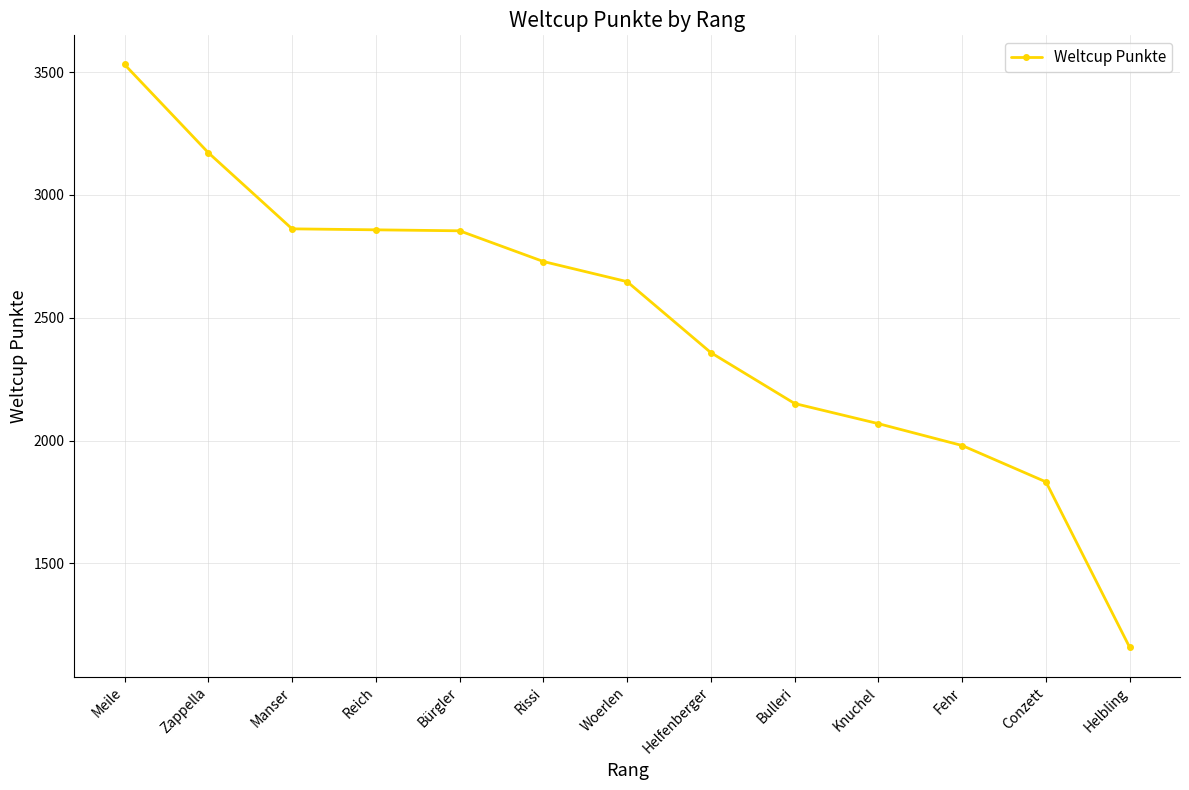

The value at Meile is 4793. True or false?

False